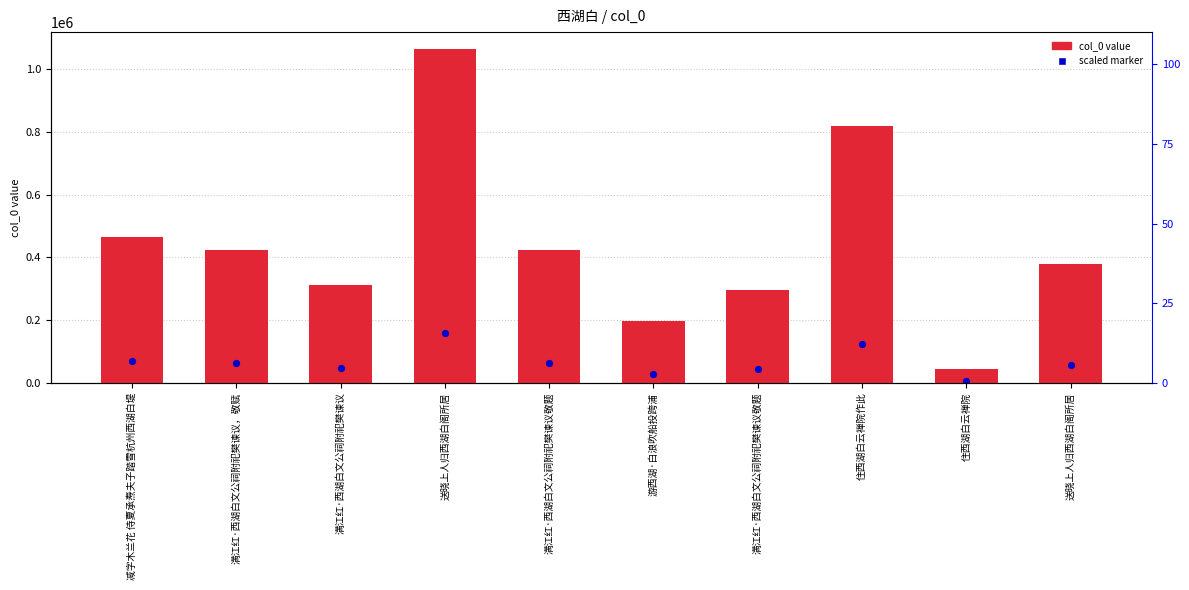

Which series has the widest spread of Y values?

col_0